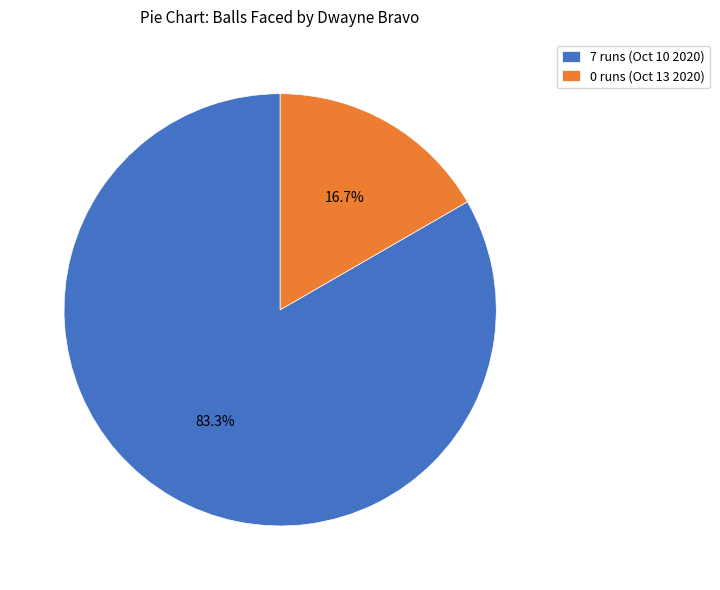

Count the number of slices in the pie.

2